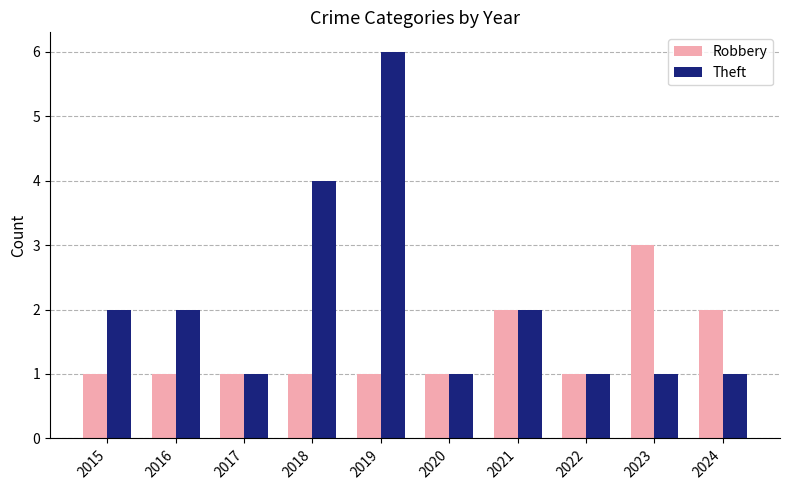

At which label does Robbery reach its peak?

2023